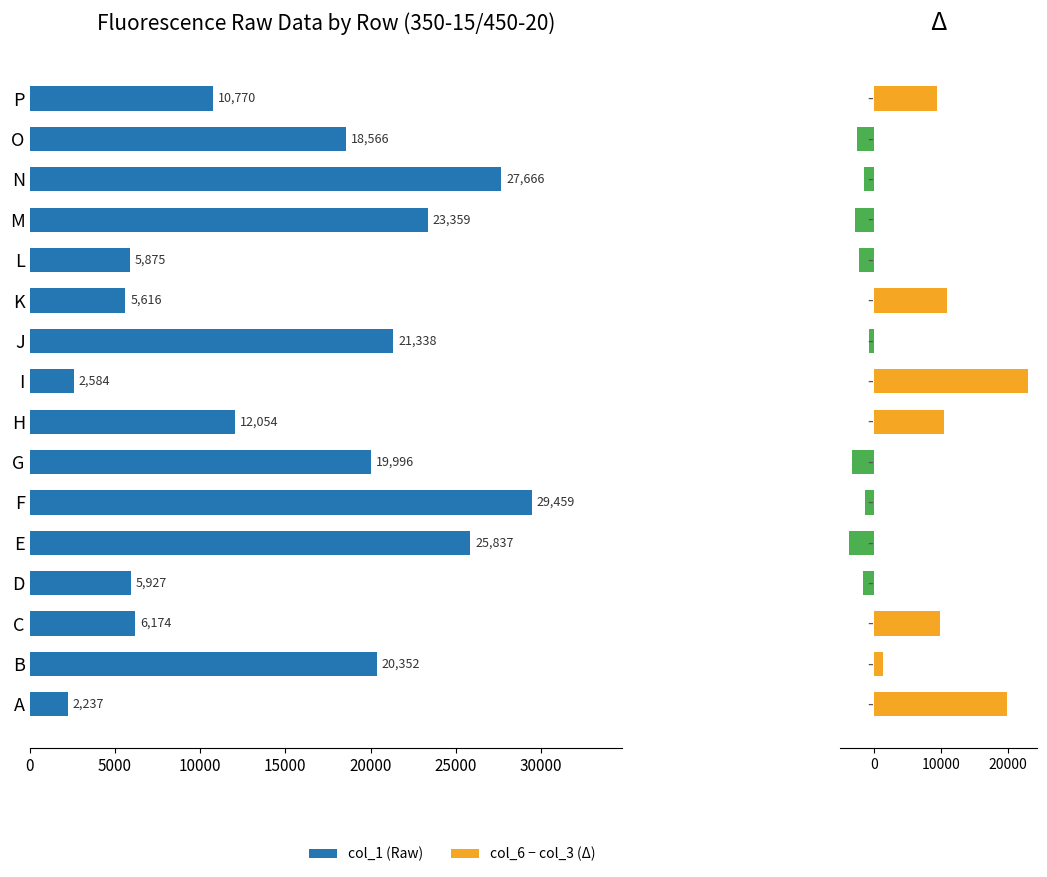

What are all the series names shown in the legend?

col_1, col_6 - col_3